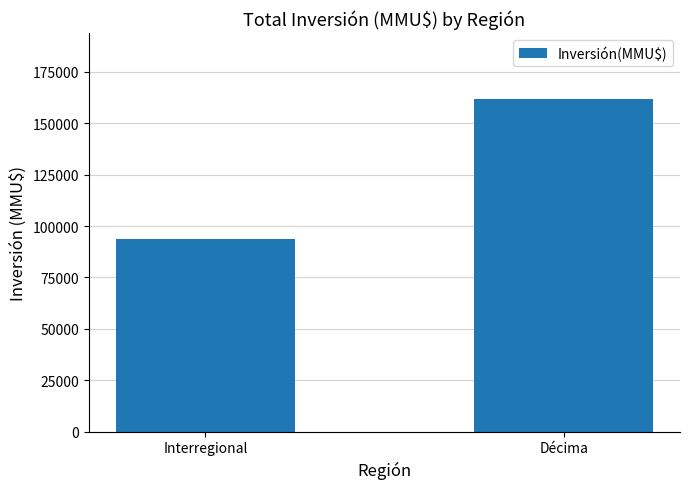

Count the number of data series in this chart.

1